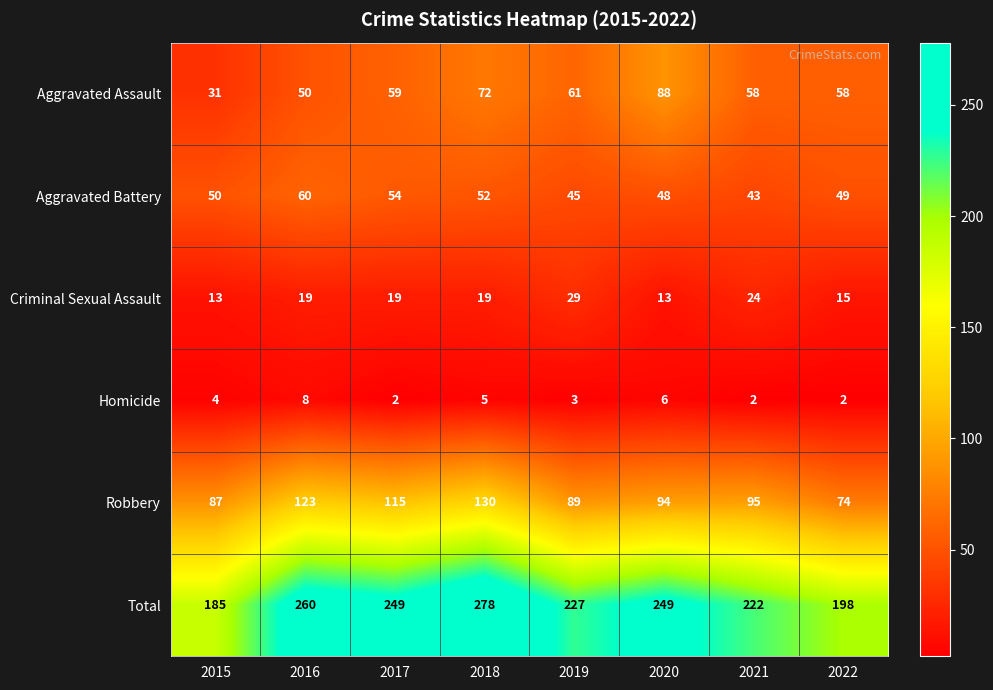

Where does the Total series first go above 249?

2016